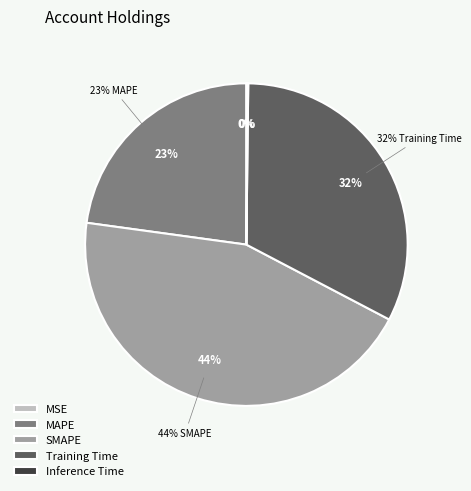

Which slice is the largest?

SMAPE